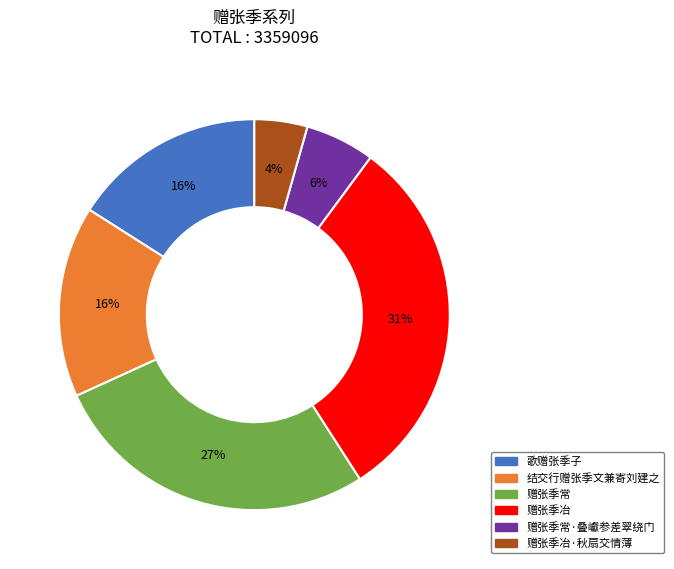

How many slices are in this pie chart?

6